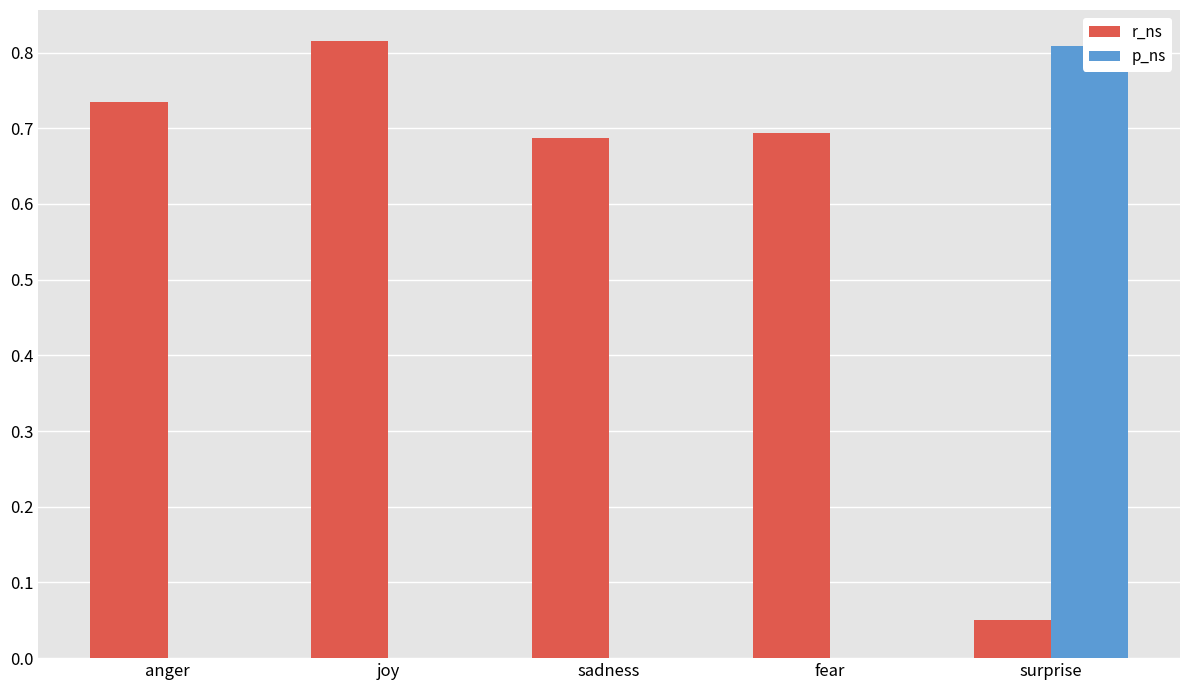

At which category is the sum across all series the highest?

surprise